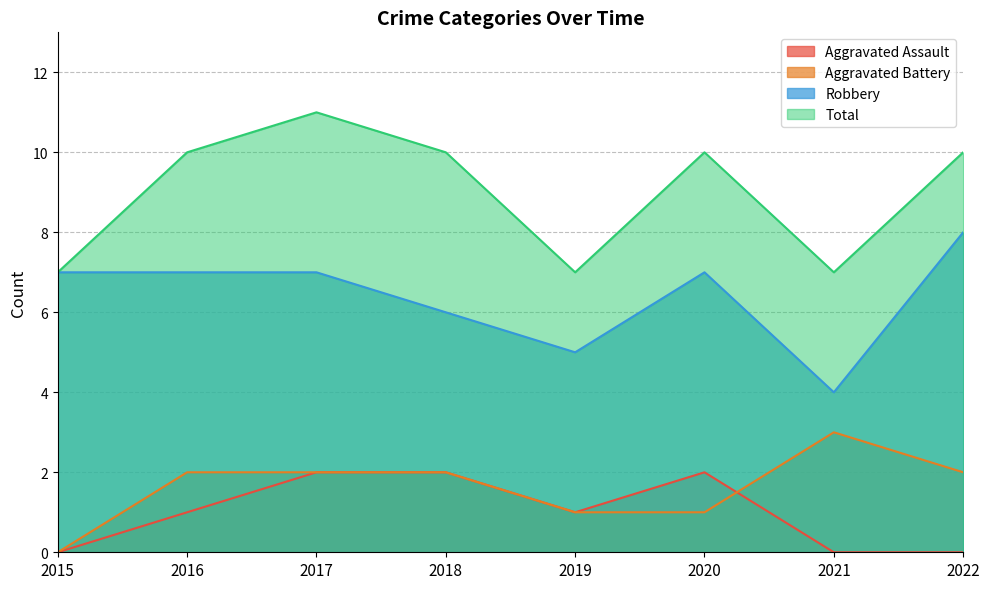

What is the approximate value of Aggravated Battery at 2016?

2